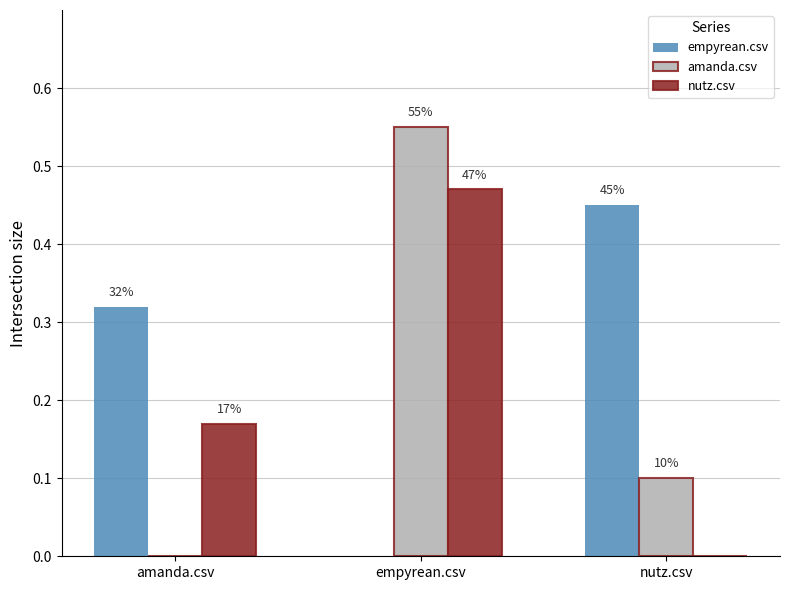

What is the difference between the maximum and minimum values in the amanda.csv series?

0.6